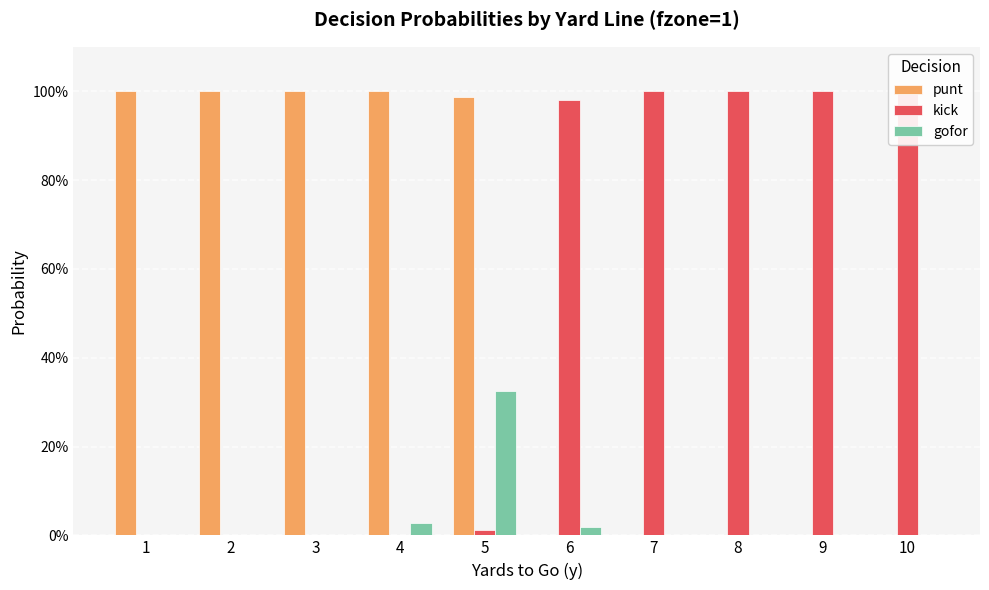

True or false: gofor has a value of 0.0 at 7.

True